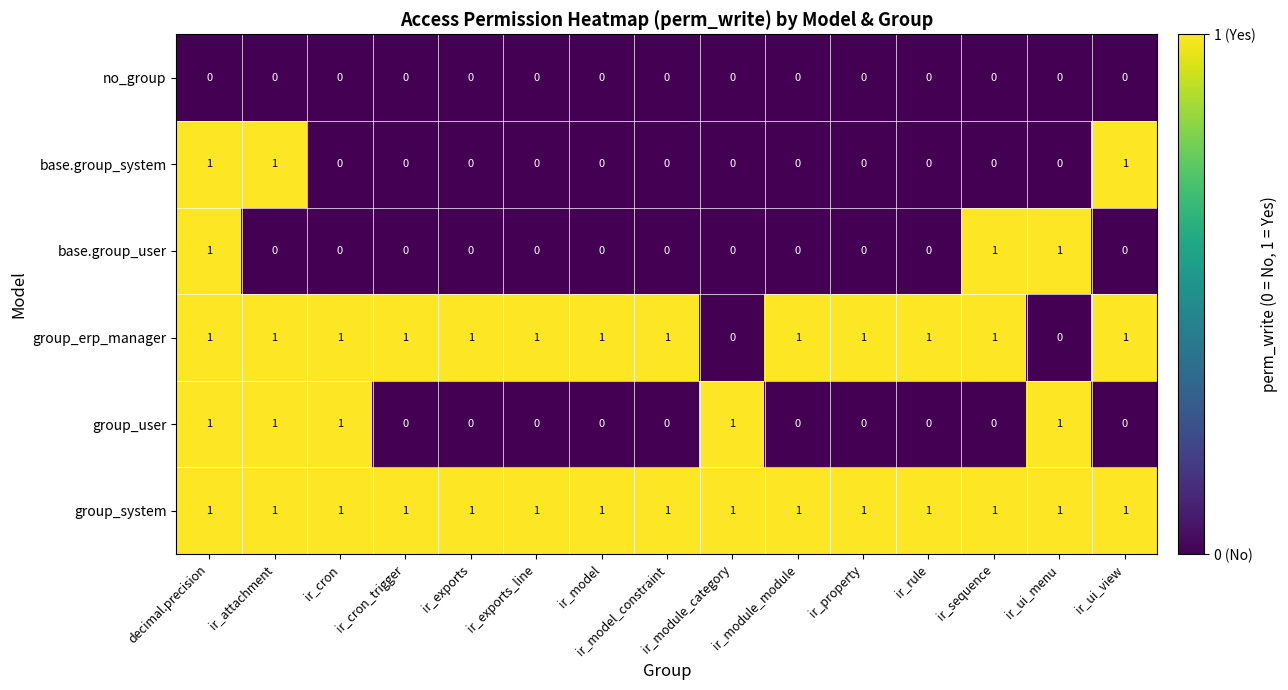

The value of group_erp_manager at ir_exports_line is 1. True or false?

True